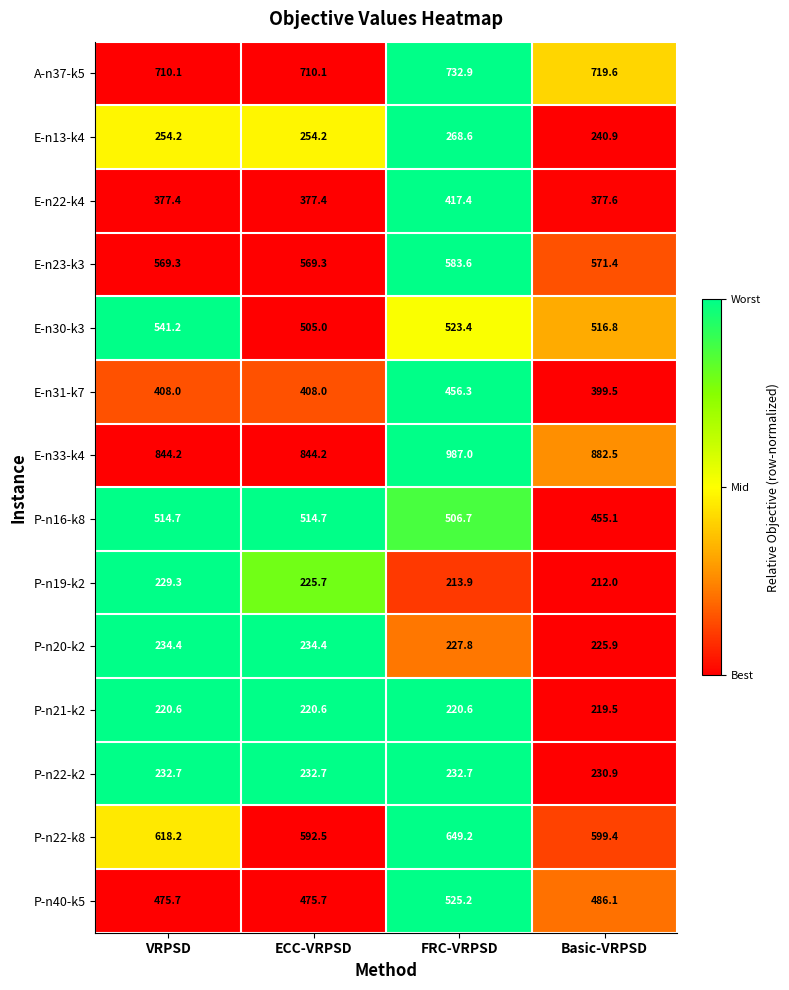

What is the total value across all series at VRPSD?

6230.0